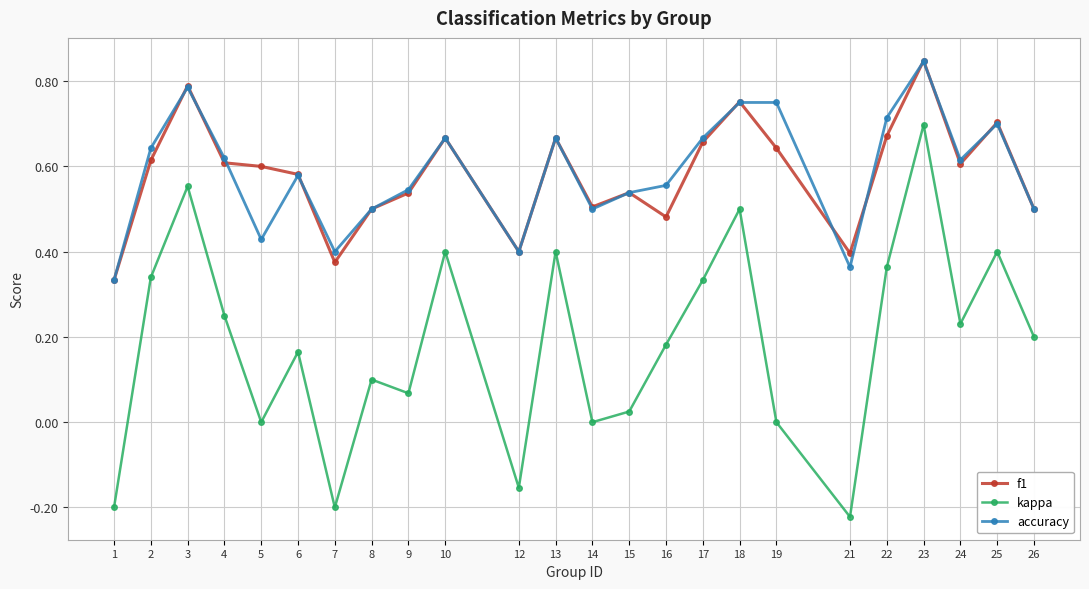

At which label does kappa reach its peak?

23